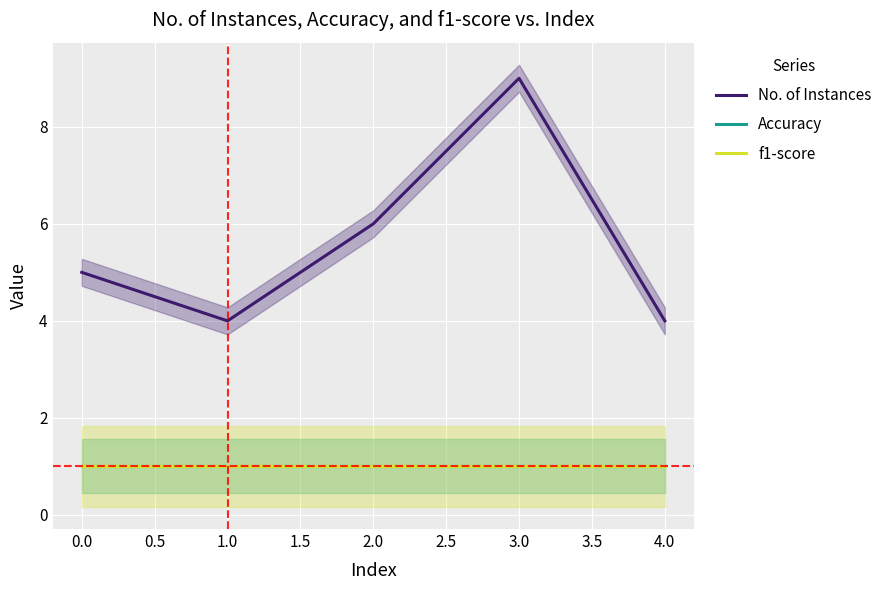

True or false: f1-score and Accuracy cross at least once.

False